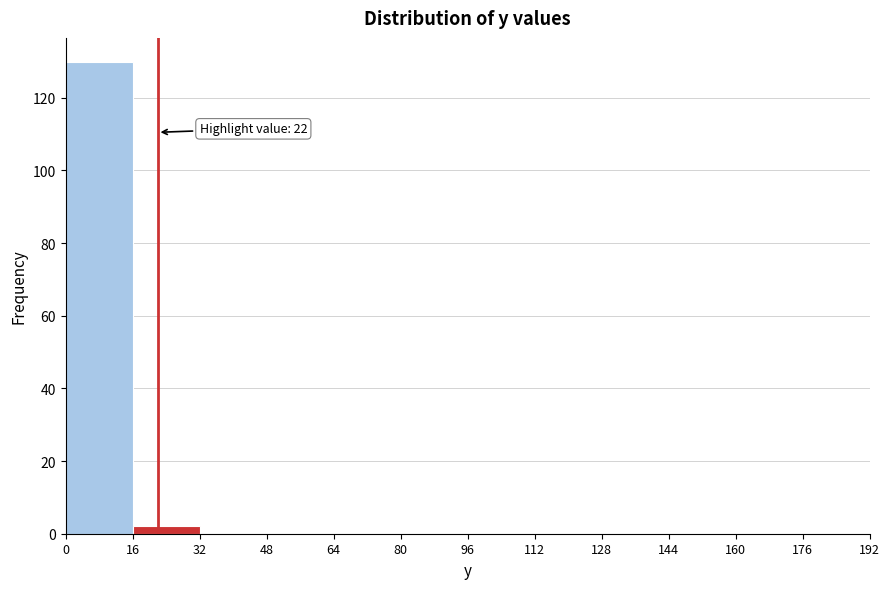

Which range on the x-axis has the tallest bar?

0 to 16